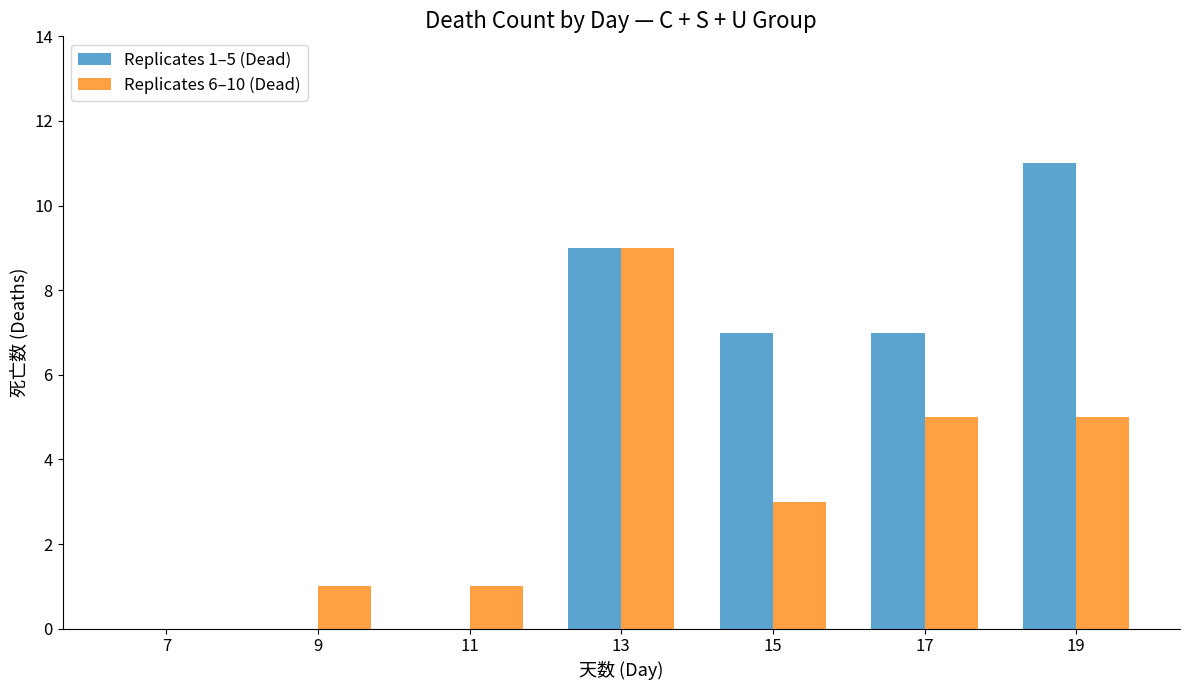

At which label does Replicates 6–10 (Dead) reach its peak?

13